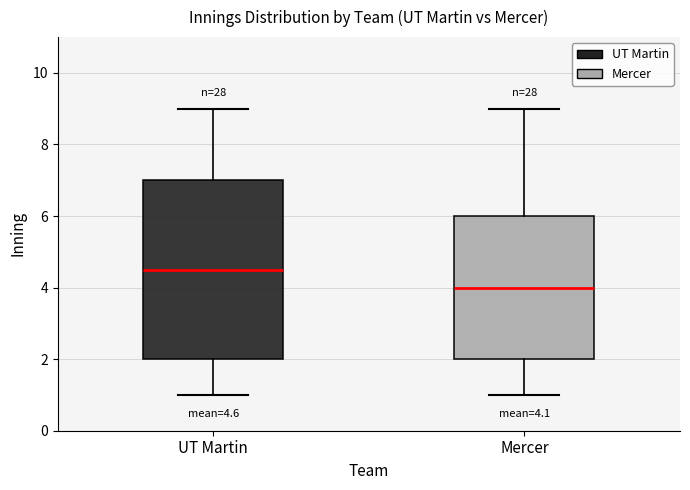

Which box's median line is the lowest?

Mercer